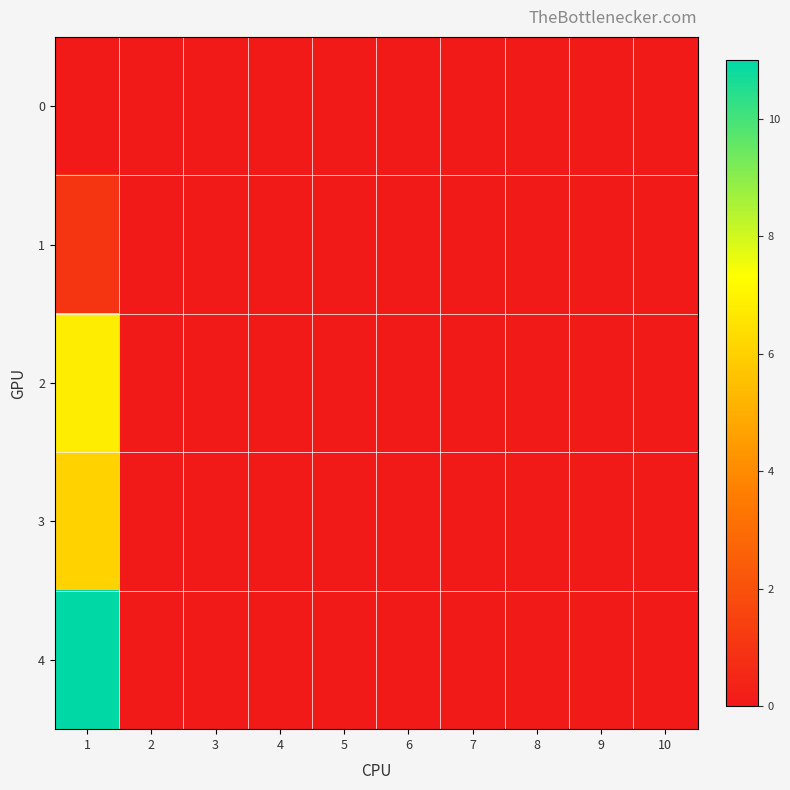

Rank the series at 2 from highest to lowest value.

0, 1, 2, 3, 4